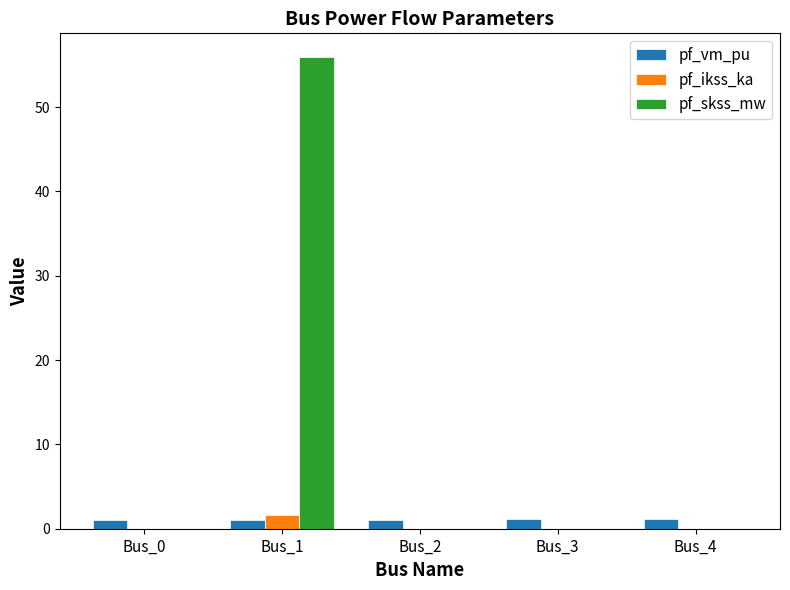

What is the sum of the pf_vm_pu values at Bus_4 and Bus_0?

2.2